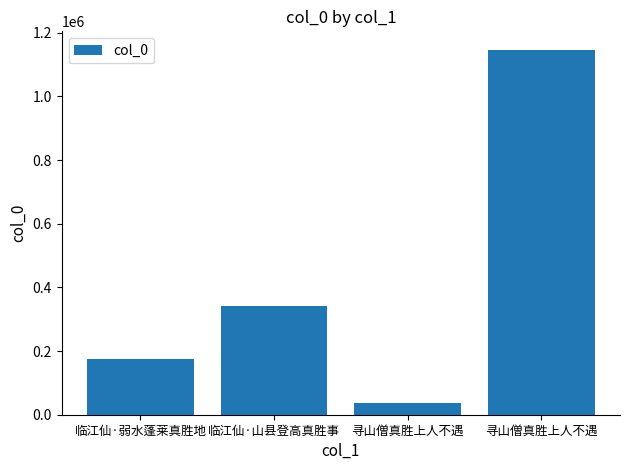

How many values are below 340508?

2